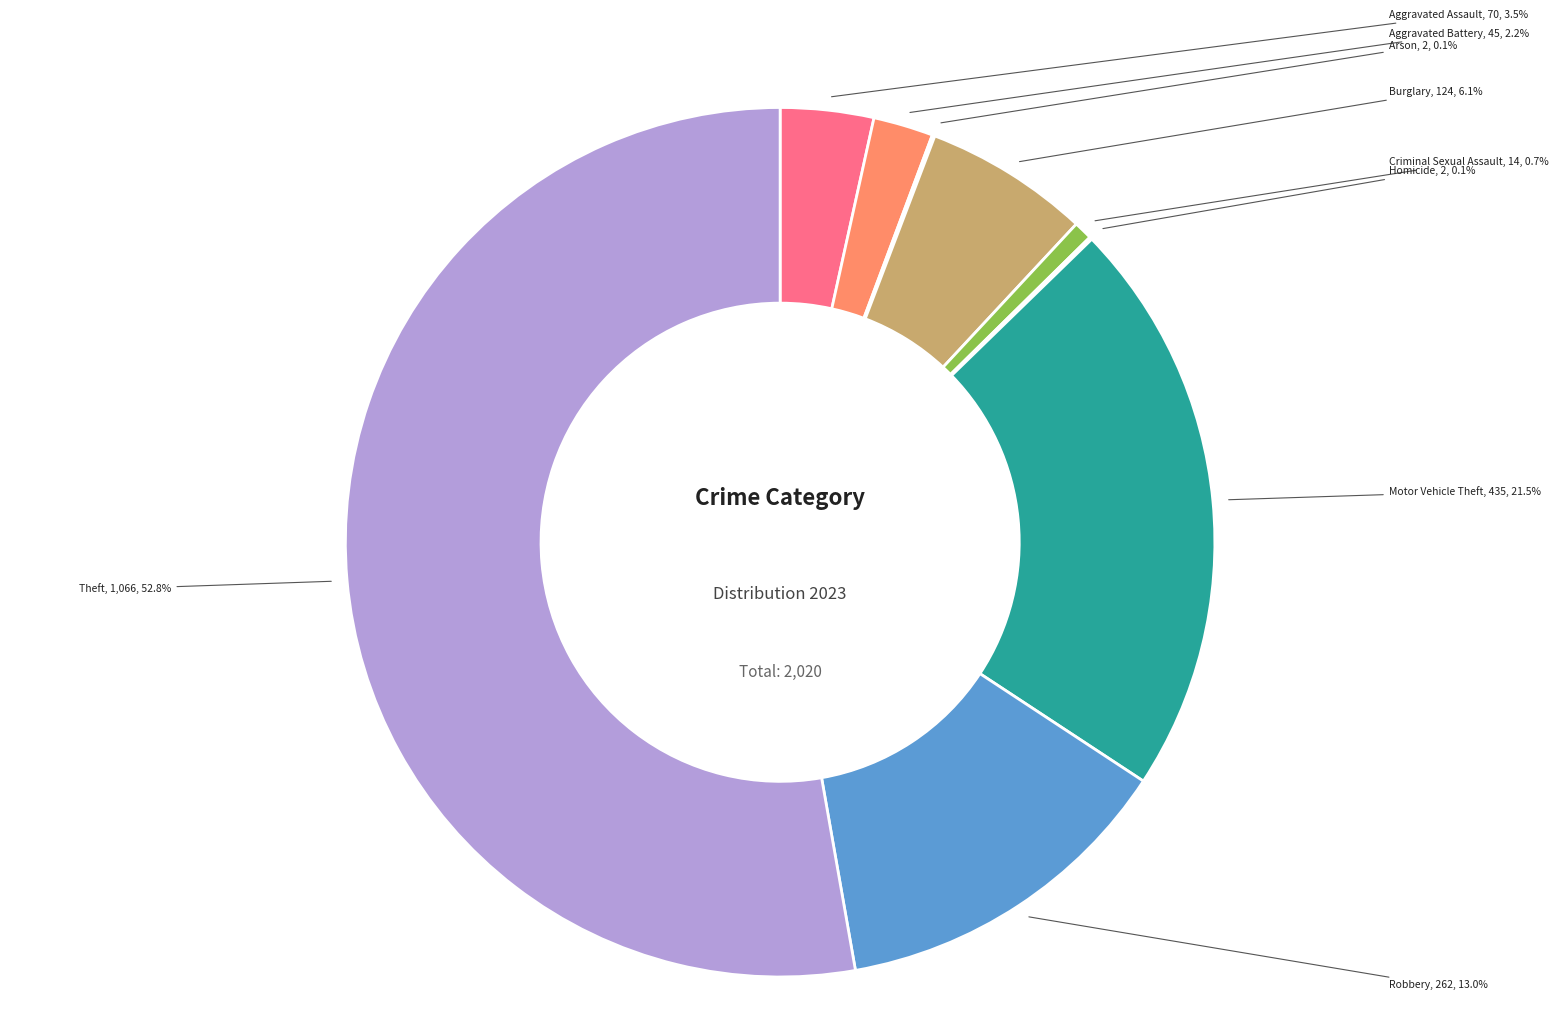

To the nearest percent, what is the difference between the largest and smallest slice percentages?

53%